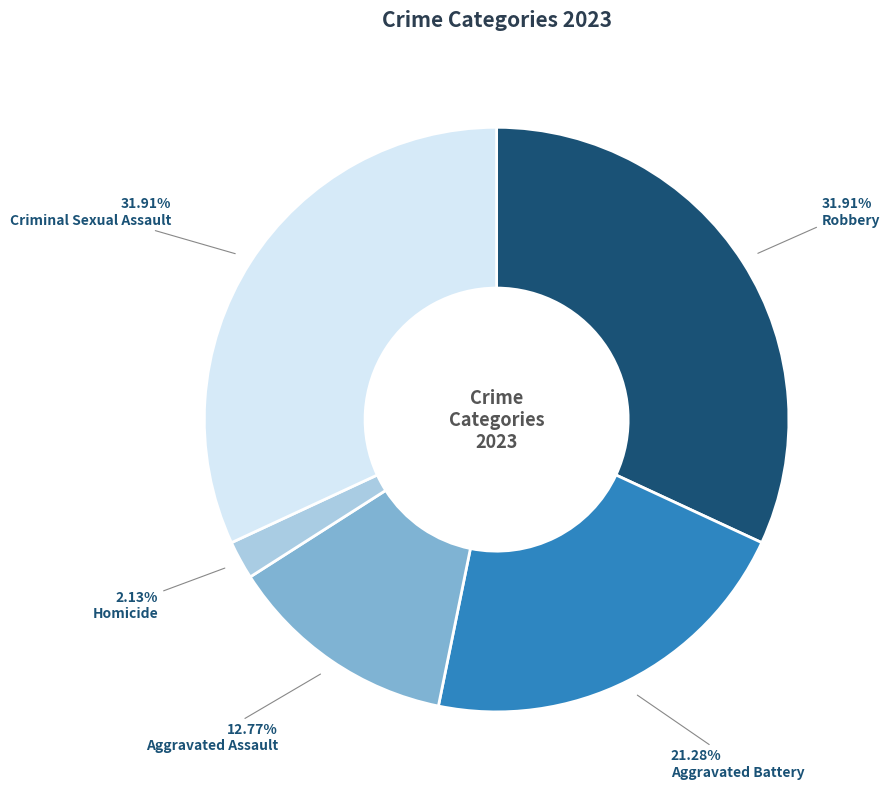

What is the ratio of the value at Criminal Sexual Assault to the value at Aggravated Battery?

1.5